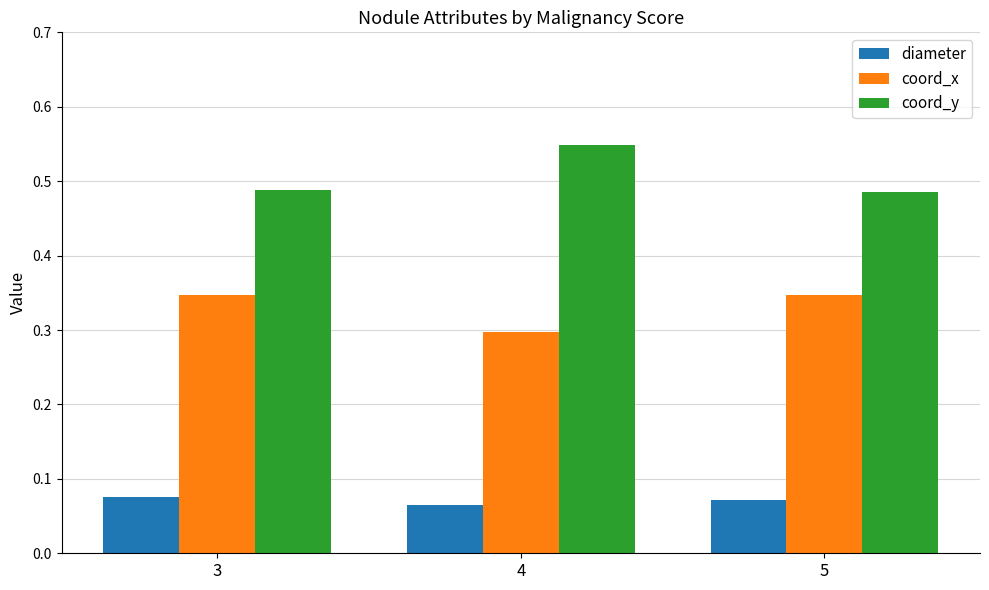

Rank the series by their maximum value, from highest to lowest.

coord_y, coord_x, diameter